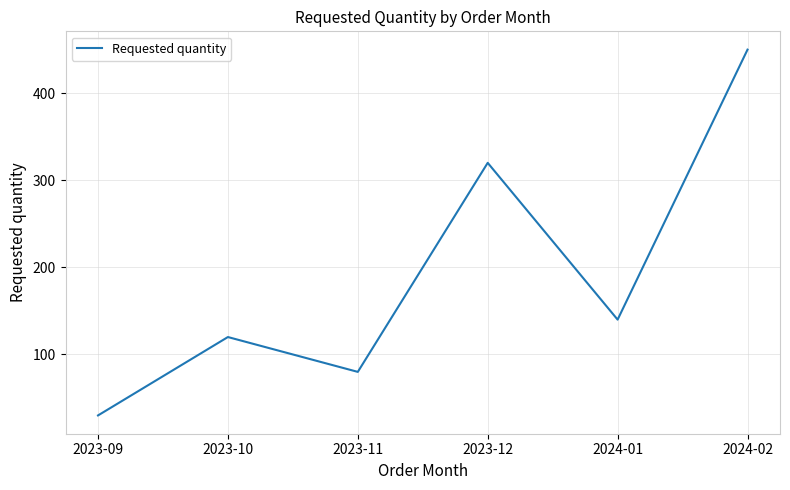

How many series are shown in this chart?

1